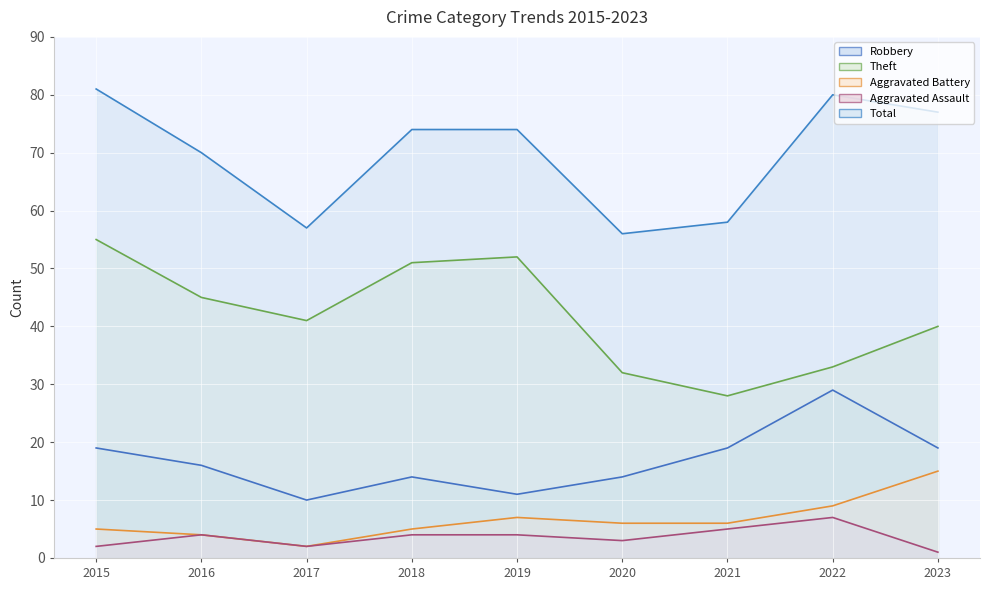

What is the value of the Theft point at the 9th from the left?

40